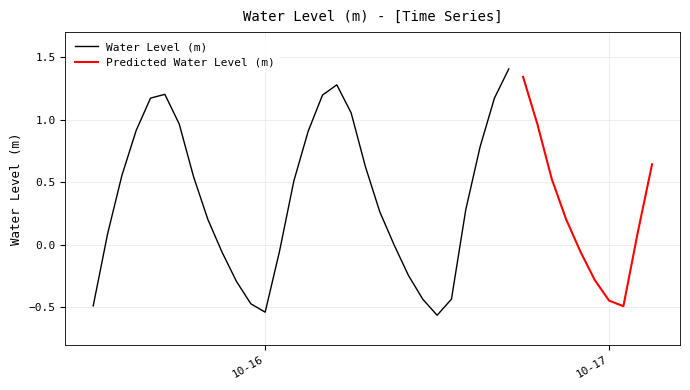

What is the greatest value displayed?

1.4